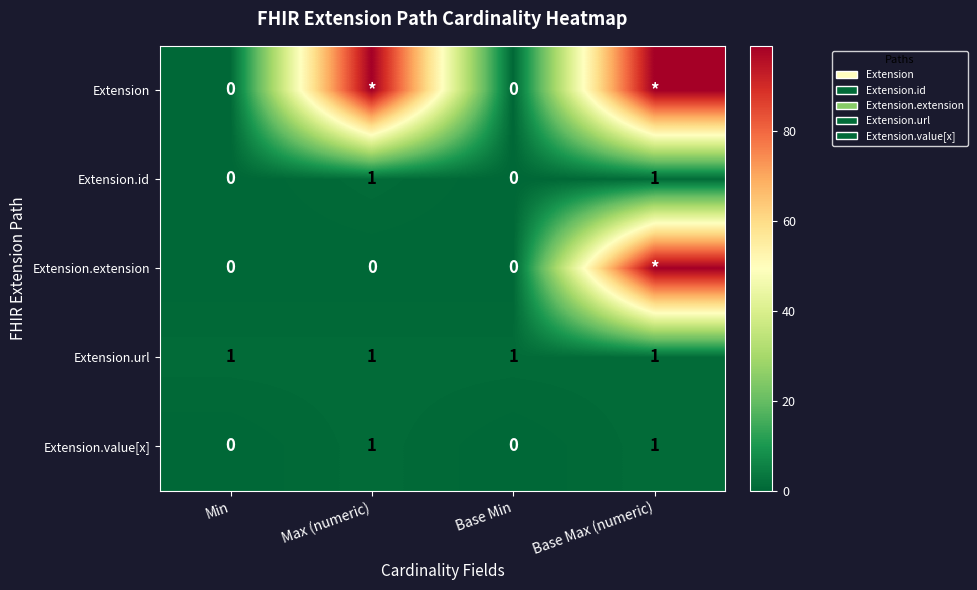

How many values in the Extension.id series are below 1?

2